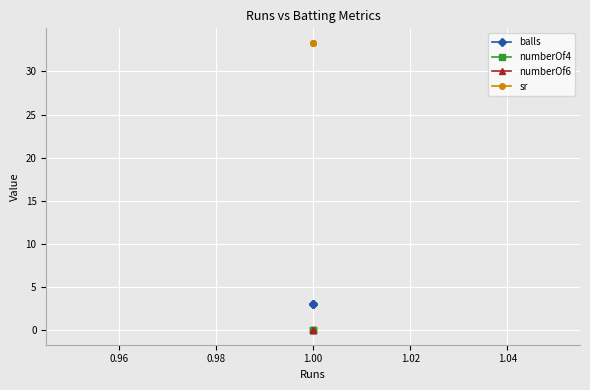

What are all the series names shown in the legend?

balls, numberOf4, numberOf6, sr